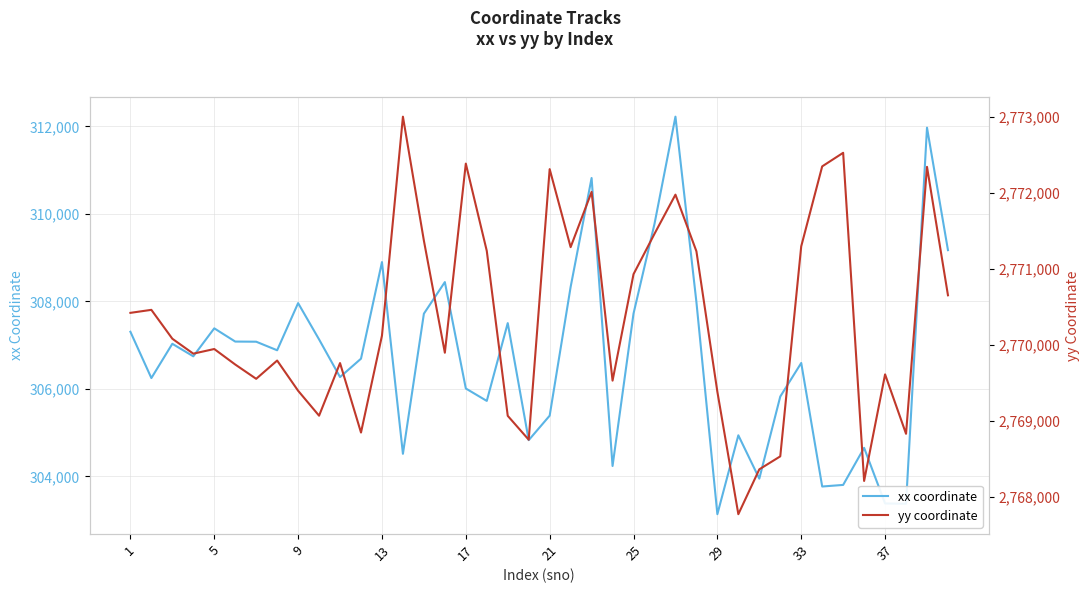

What is the minimum value for xx coordinate?

303136.8